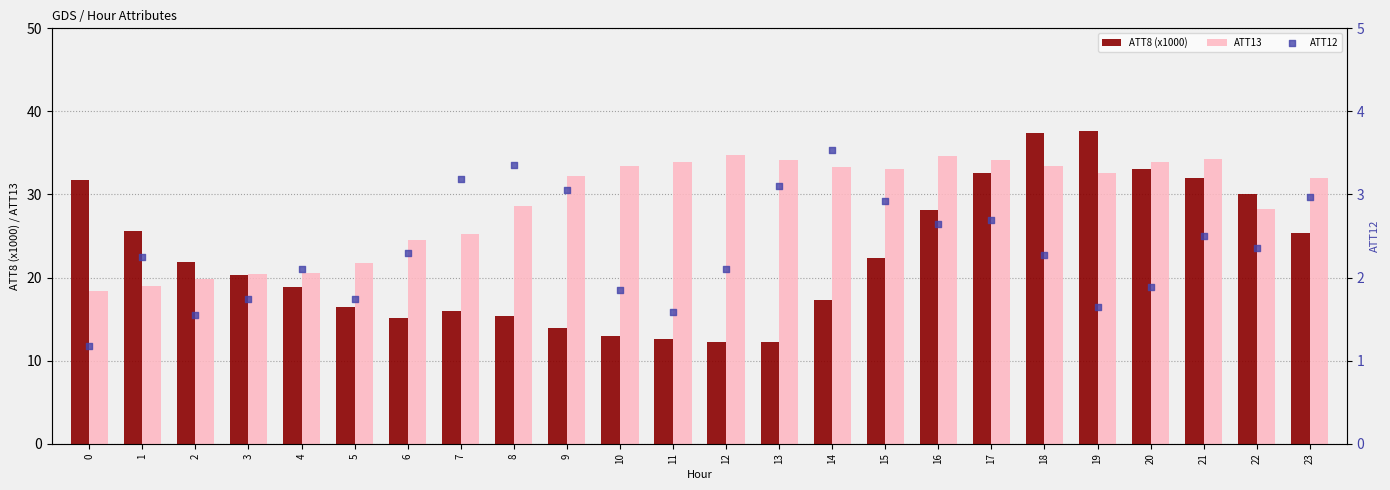

Which series has the largest total across all categories?

ATT13